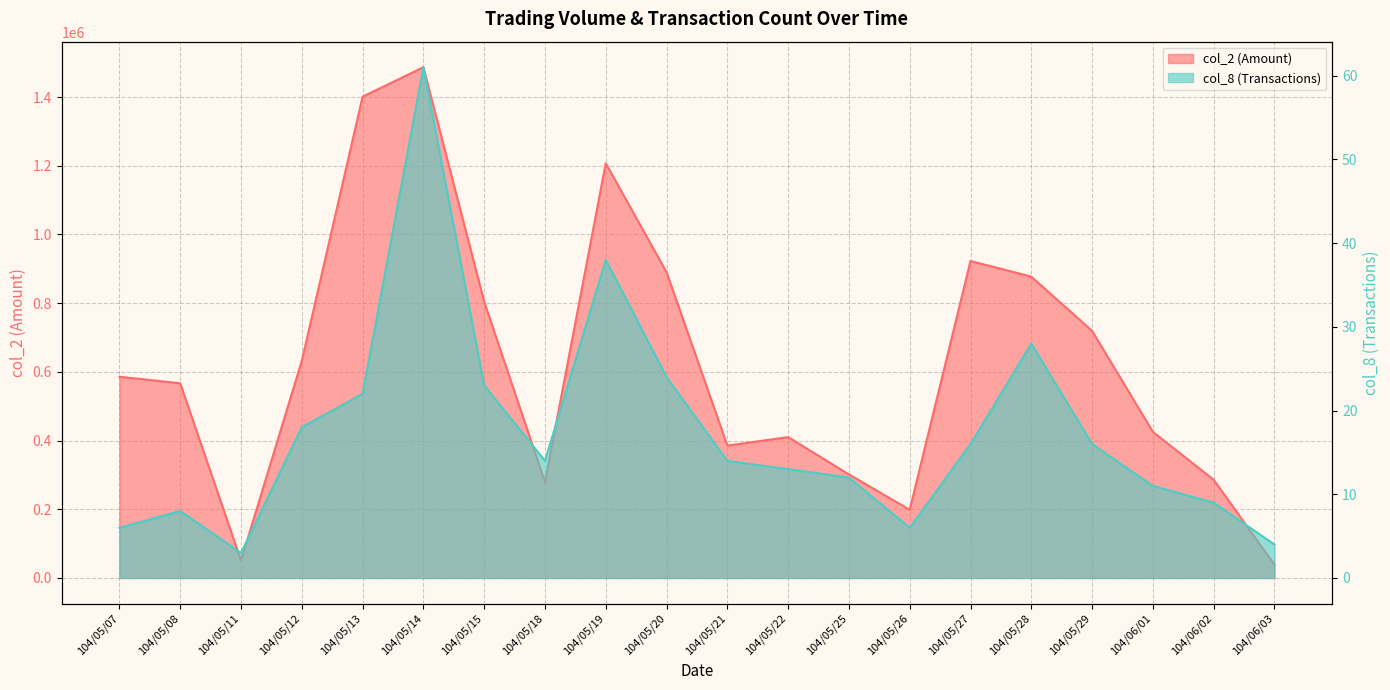

At which category does col_2 reach its first local valley?

104/05/11